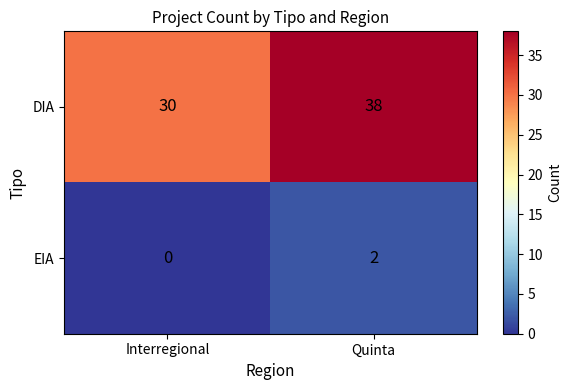

What is the sum of the DIA values at Interregional and Quinta?

68